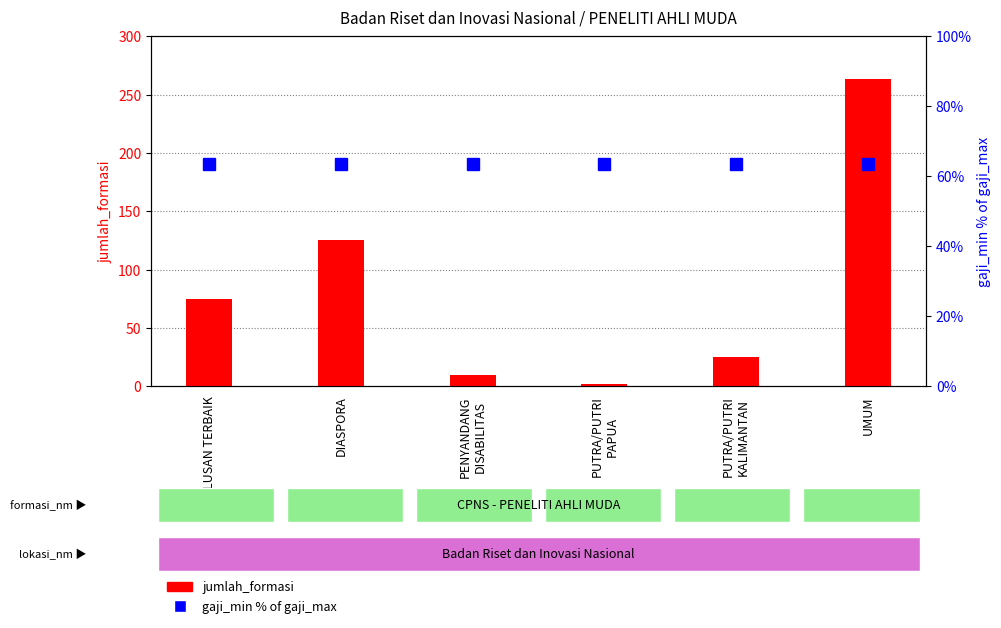

Which label corresponds to the largest value in the chart?

UMUM